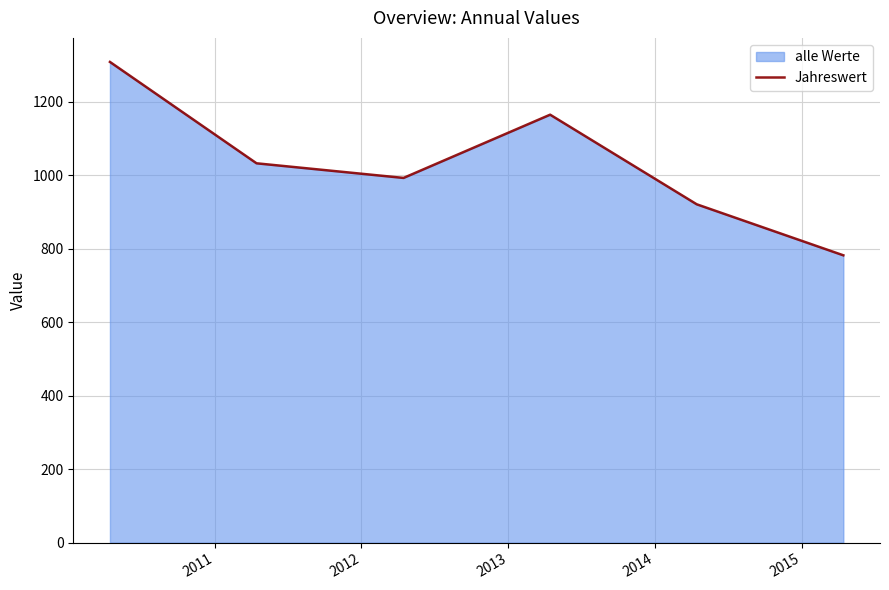

What is the smallest value displayed?

781.9